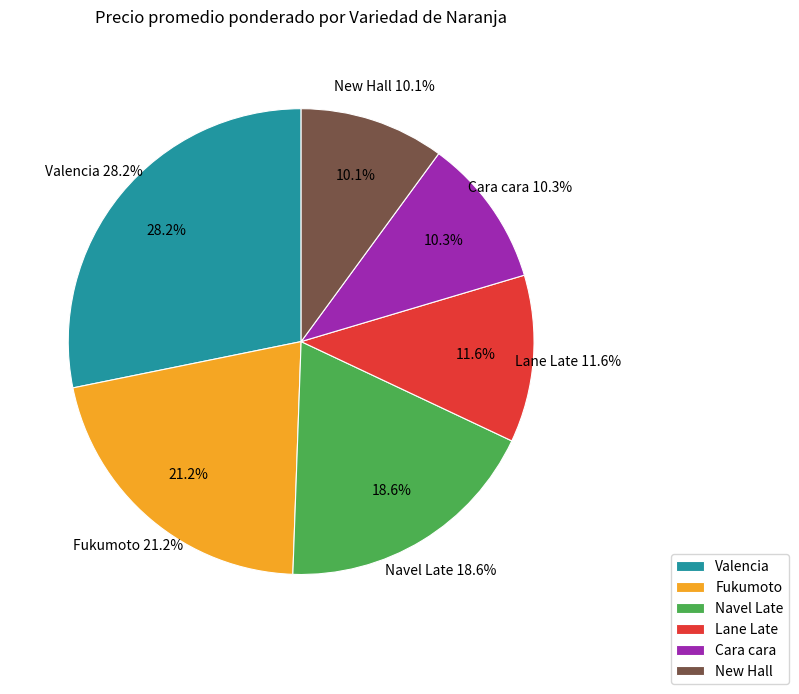

To the nearest percent, what percentage of the pie is Fukumoto?

21%